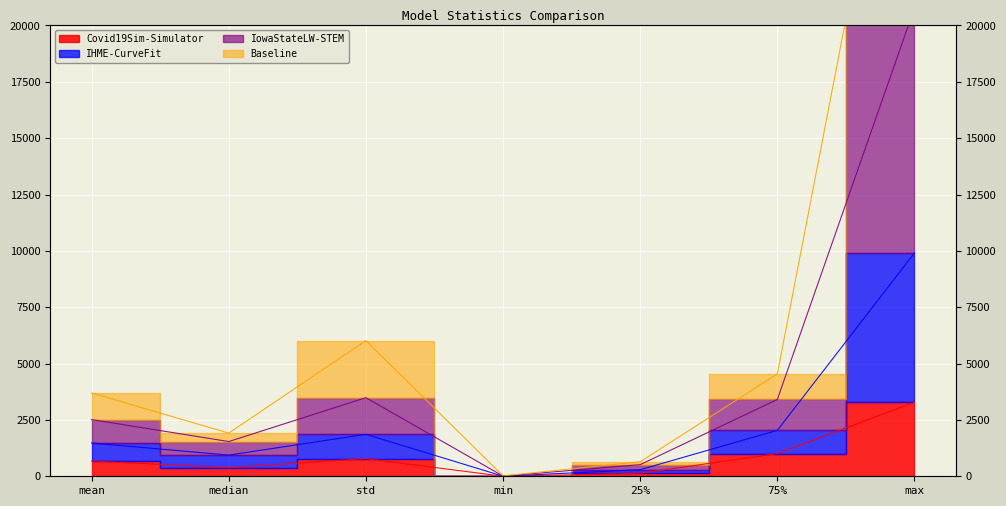

At which category is the sum across all series the highest?

max